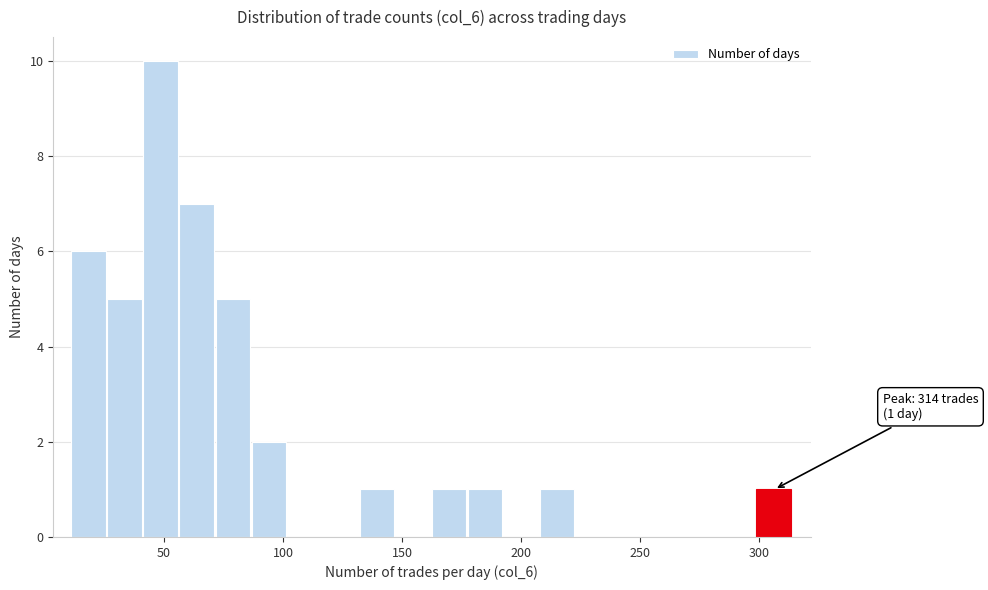

Around what value on the x-axis is the tallest bar? Give the approximate position of its centre, as read against the axis.

50